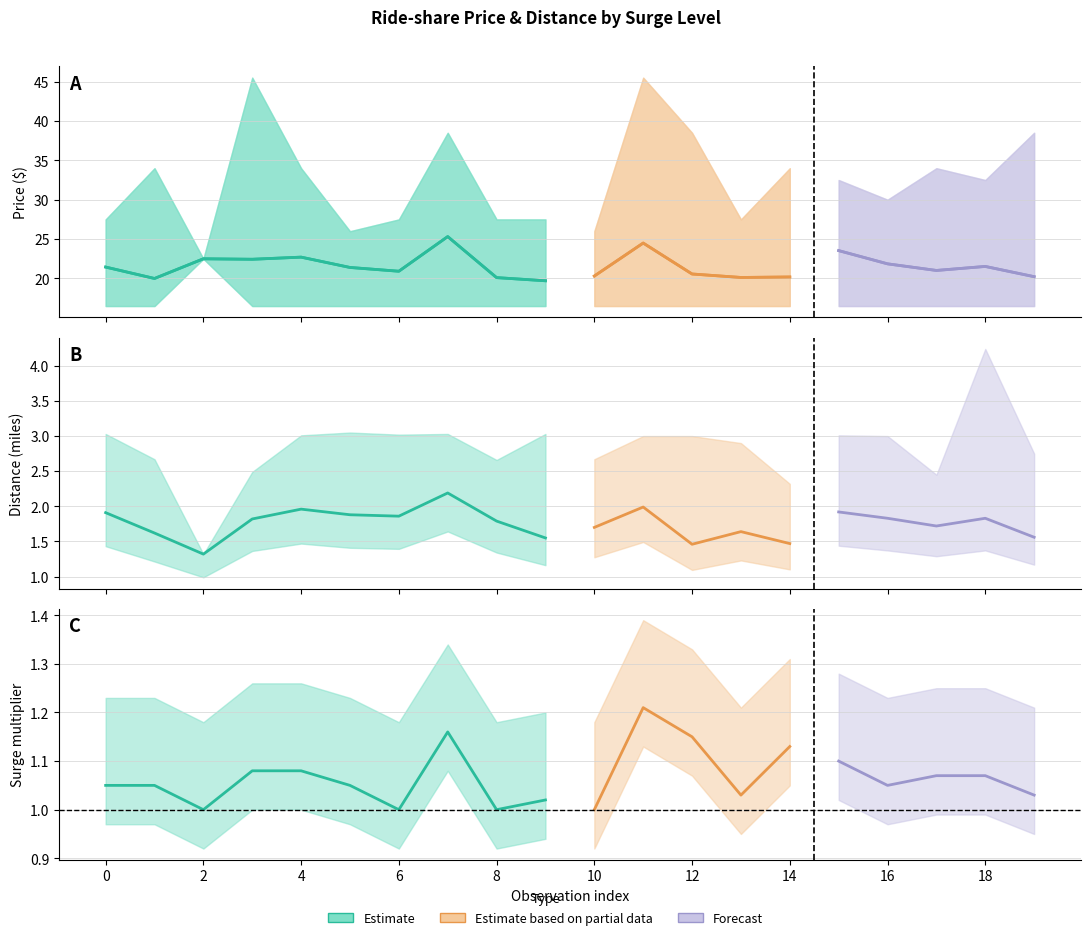

In price_max, how many points are higher than both neighbors (excluding endpoints)?

6